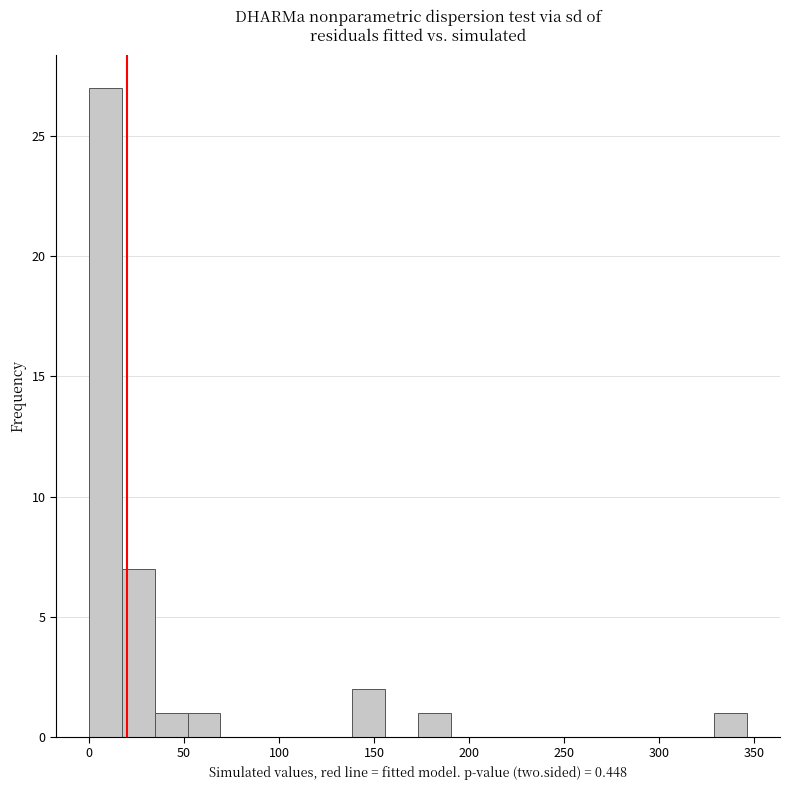

Around what value on the x-axis is the tallest bar? Give the approximate position of its centre, as read against the axis.

10